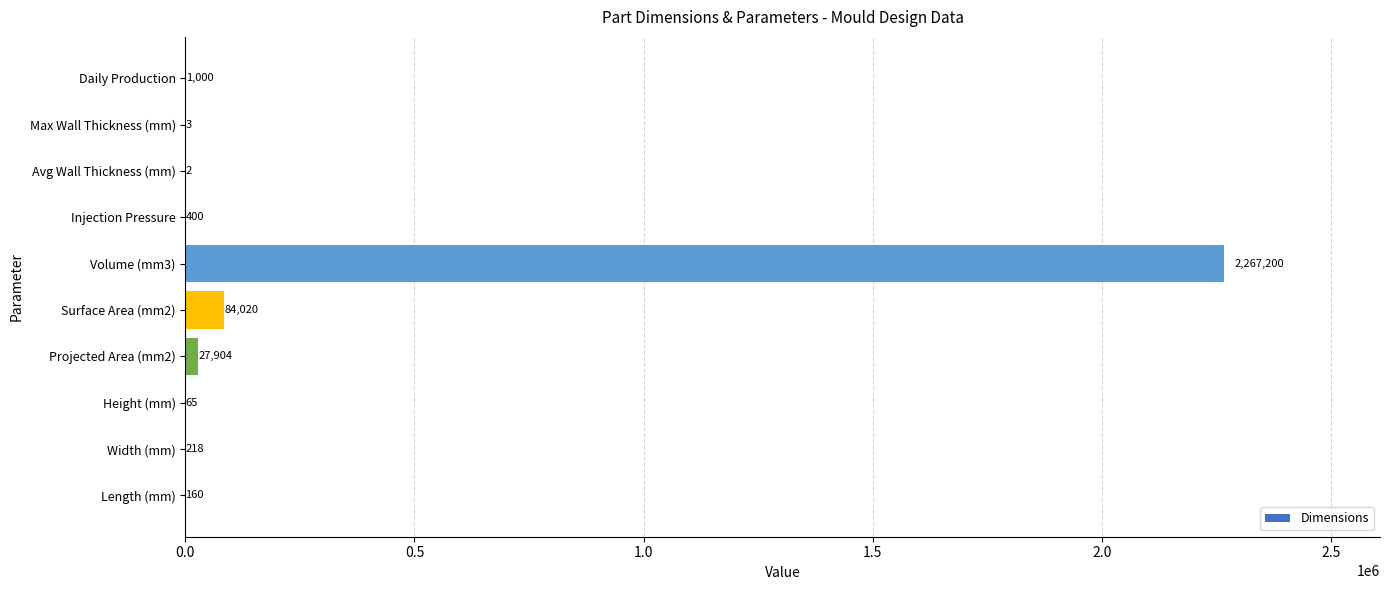

What is the maximum value shown in the chart?

2267200